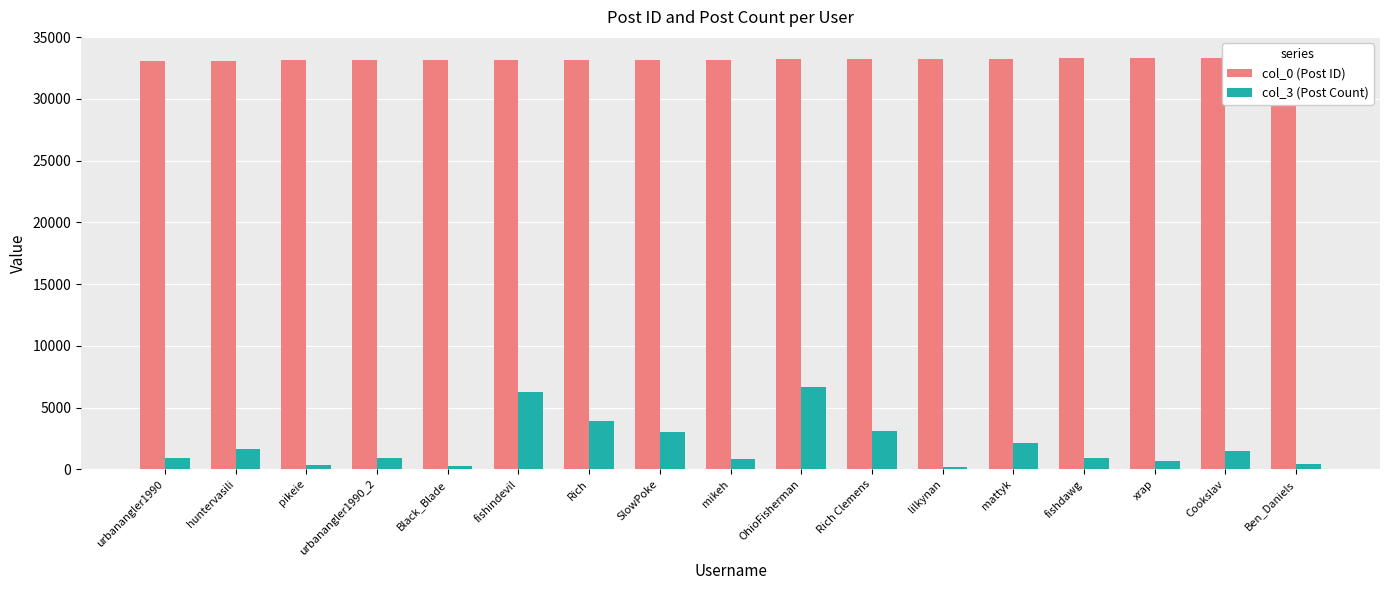

Reading left to right, what are all the values shown in this chart?

col_0 (Post ID): urbanangler1990=33104	huntervasili=33105	pikeie=33106	urbanangler1990_2=33108	Black_Blade=33109	fishindevil=33111	Rich=33122	SlowPoke=33130	mikeh=33137	OhioFisherman=33212	Rich Clemens=33230	lilkynan=33239	mattyk=33246	fishdawg=33268	xrap=33271	Cookslav=33295	Ben_Daniels=33350
col_3 (Post Count): urbanangler1990=933	huntervasili=1604	pikeie=380	urbanangler1990_2=933	Black_Blade=258	fishindevil=6254	Rich=3927	SlowPoke=2984	mikeh=824	OhioFisherman=6623	Rich Clemens=3131	lilkynan=173	mattyk=2110	fishdawg=912	xrap=683	Cookslav=1457	Ben_Daniels=435